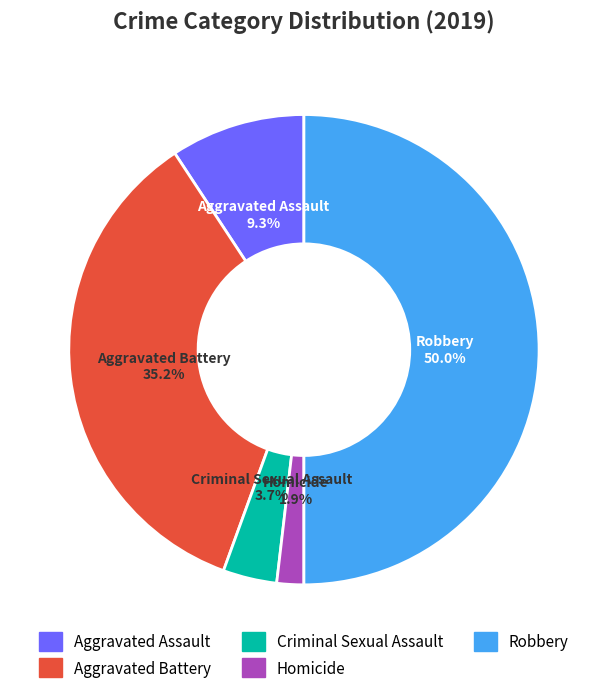

What is the smallest slice in the pie chart?

Homicide